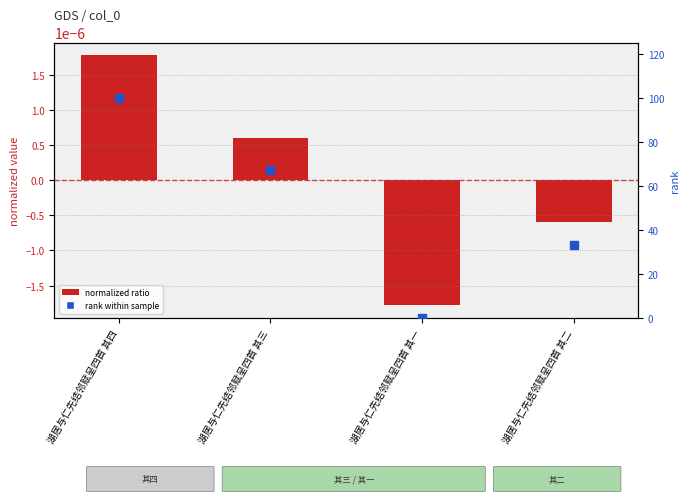

At which category is the sum across all series the highest?

湖居与仁先结邻赋呈四首 其四